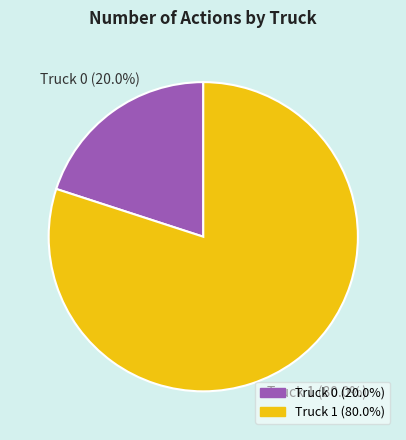

Between Truck 1 and Truck 0, which is larger?

Truck 1